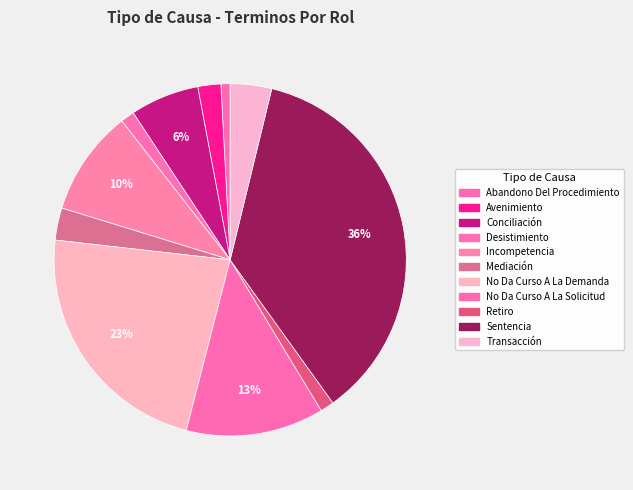

How many segments does this pie chart have?

11